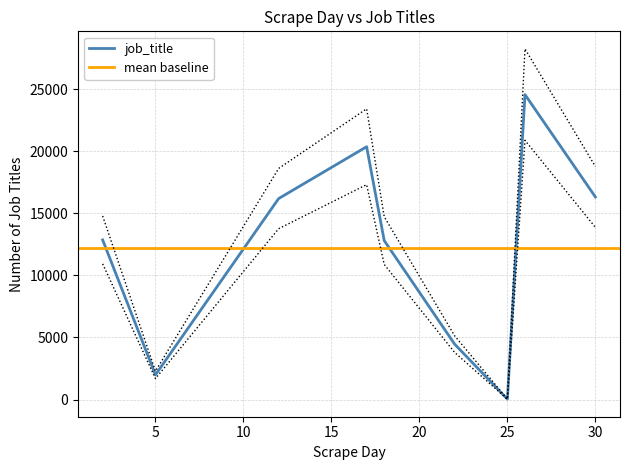

Between 30 and 18, which is larger?

30